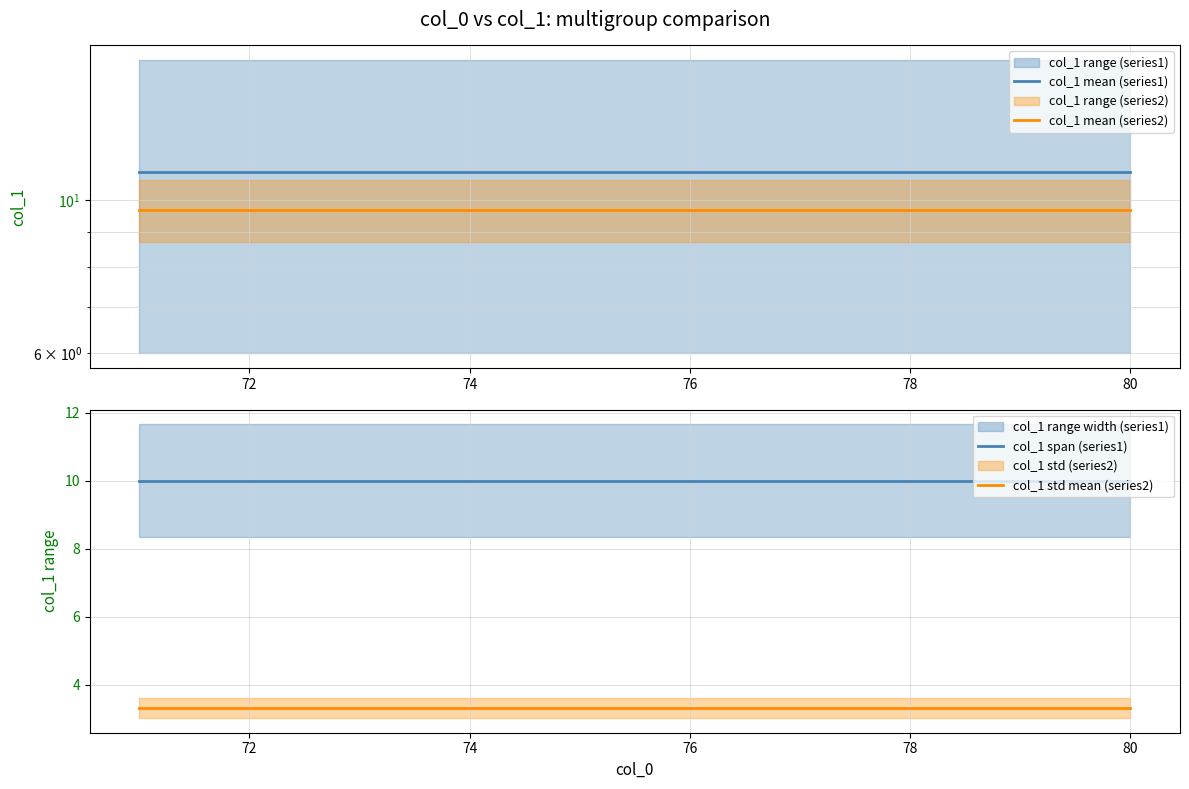

True or false: col_1 std mean (series2) has a value of 3.3 at 78.

True